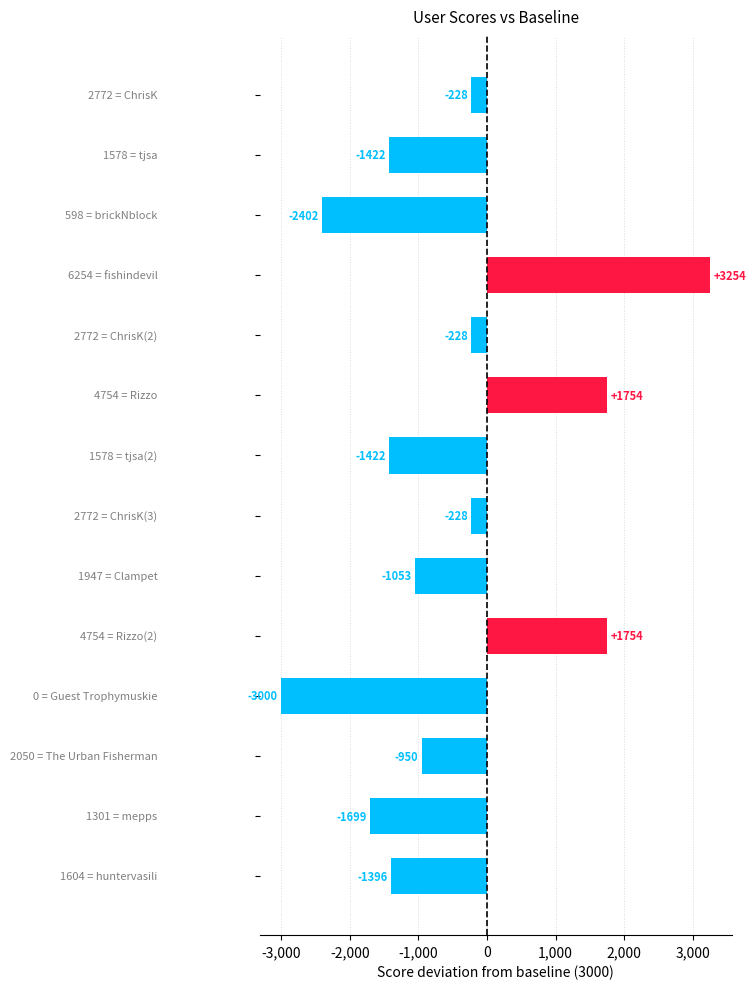

What is the minimum value shown in the chart?

-3000